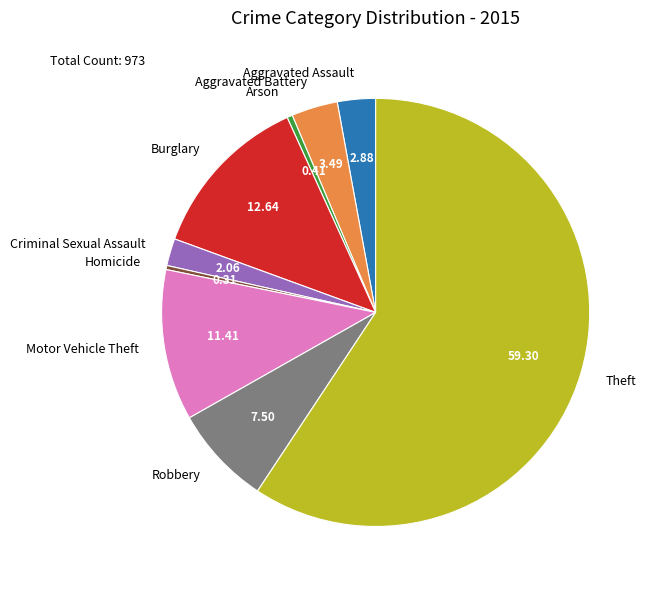

Is the sum of Homicide and Burglary greater than half?

No